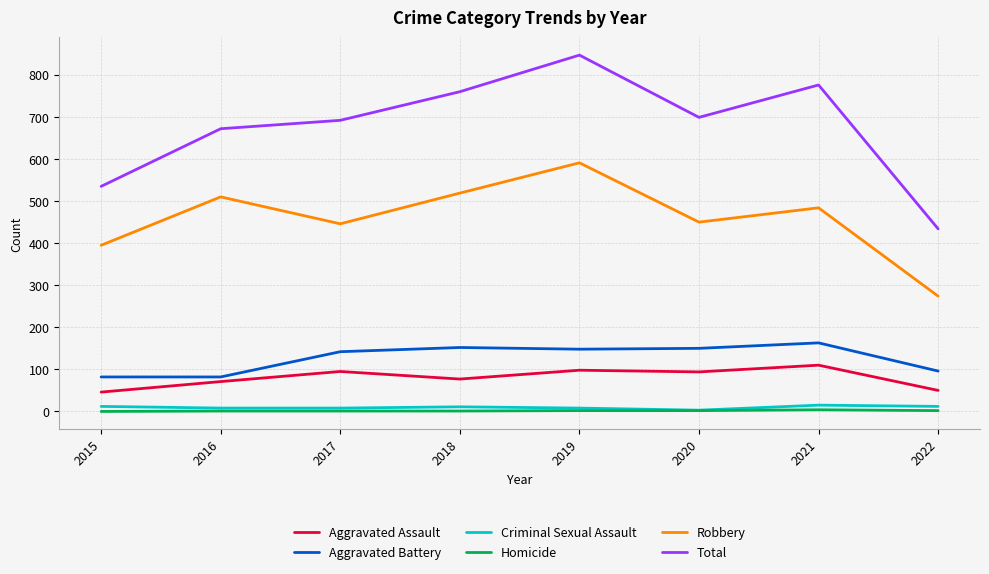

Which series has the widest spread of values?

Total